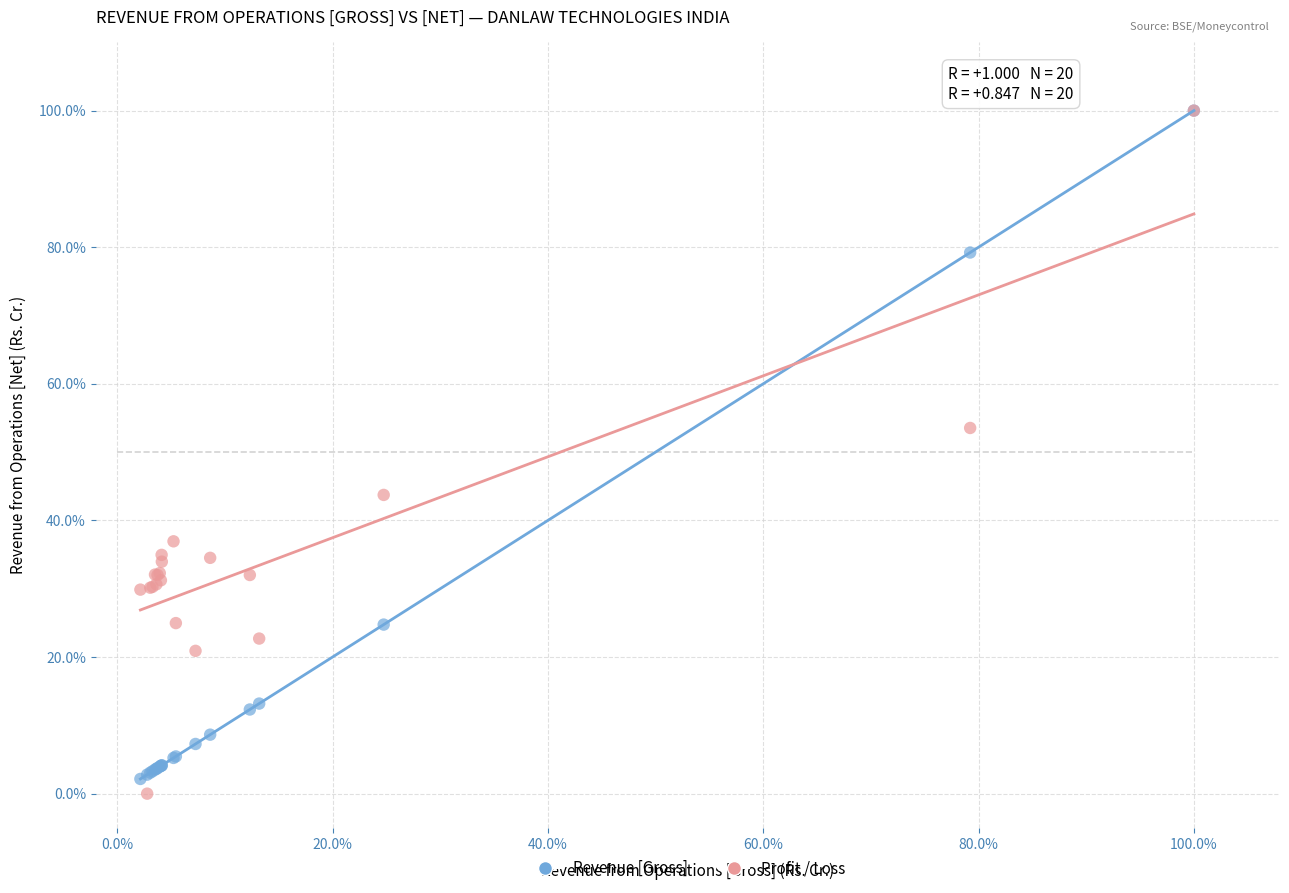

What are all the series names shown in the legend?

Revenue [Gross], Profit / Loss